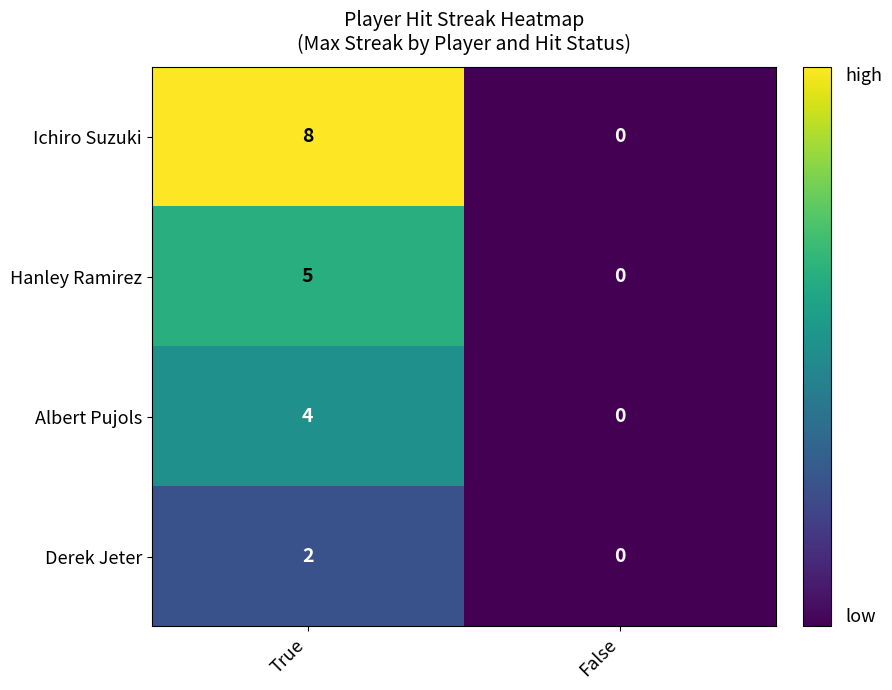

Which label corresponds to the smallest value in the chart?

False